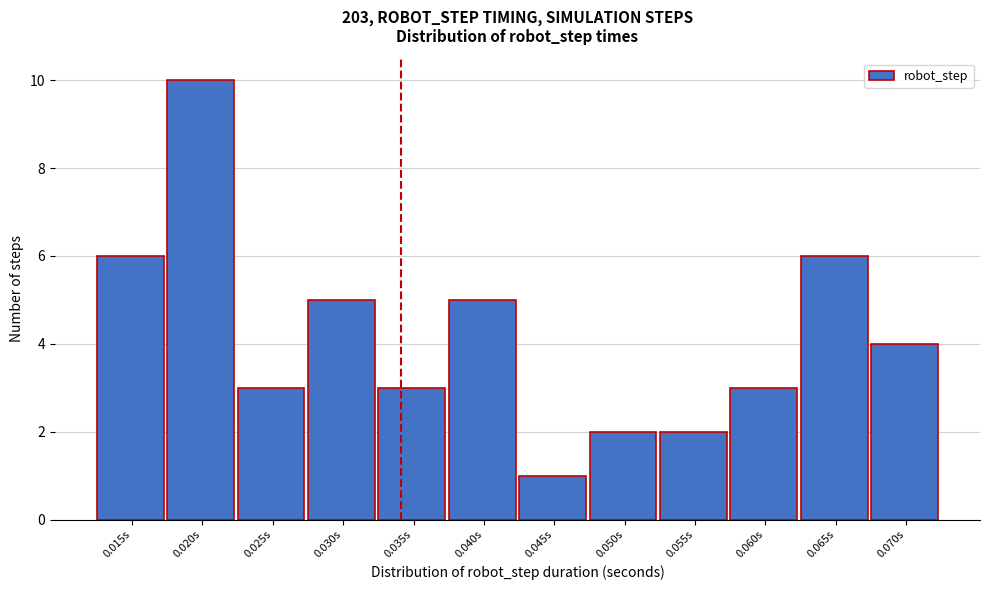

Reading right to left, extract all data points from this chart.

0.070s=4	0.065s=6	0.060s=3	0.055s=2	0.050s=2	0.045s=1	0.040s=5	0.035s=3	0.030s=5	0.025s=3	0.020s=10	0.015s=6